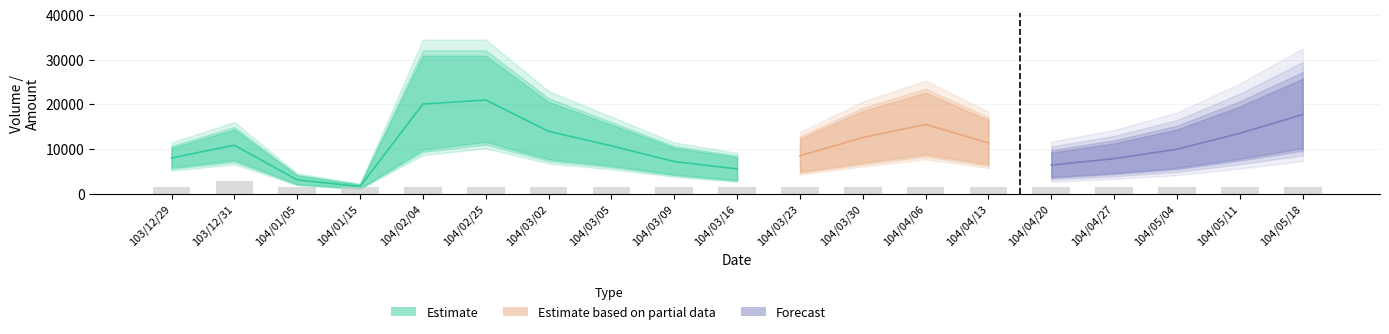

Are the bars grouped side by side (vs. stacked)?

Yes